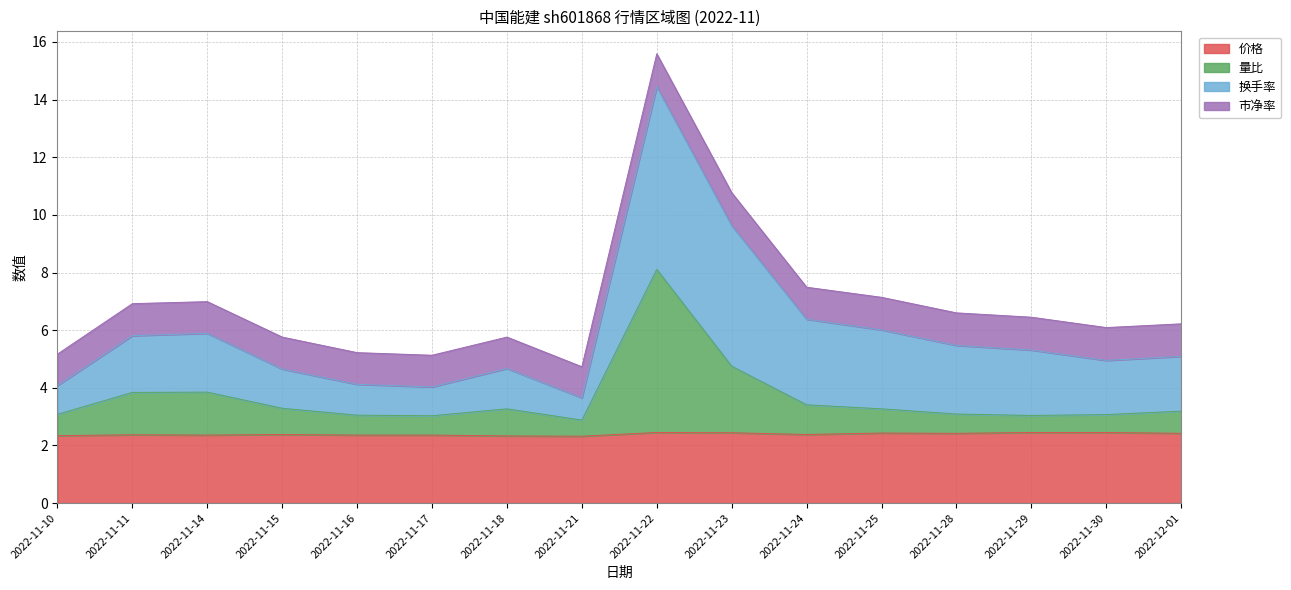

Which category has the lowest value in the 量比 series?

2022-11-21